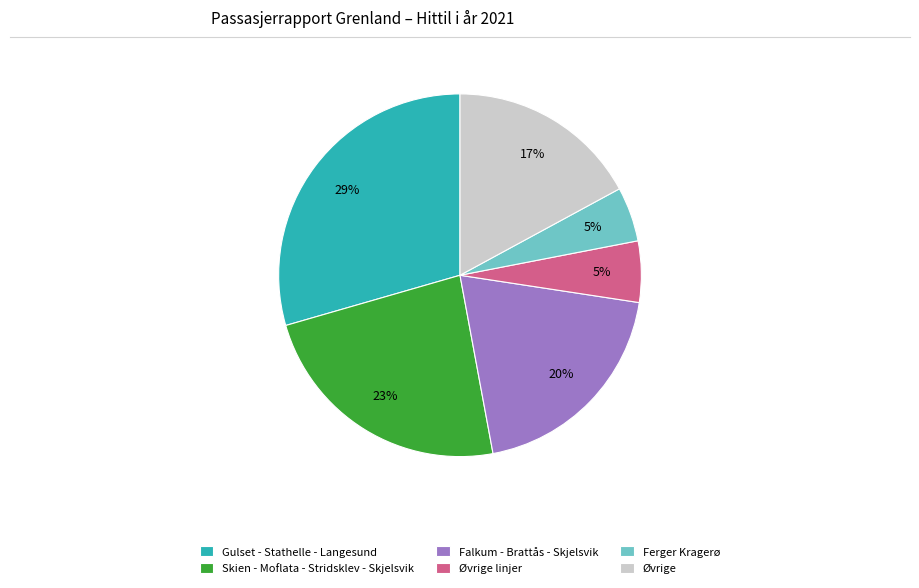

Do Ferger Kragerø and Øvrige together represent more than half of the pie?

No